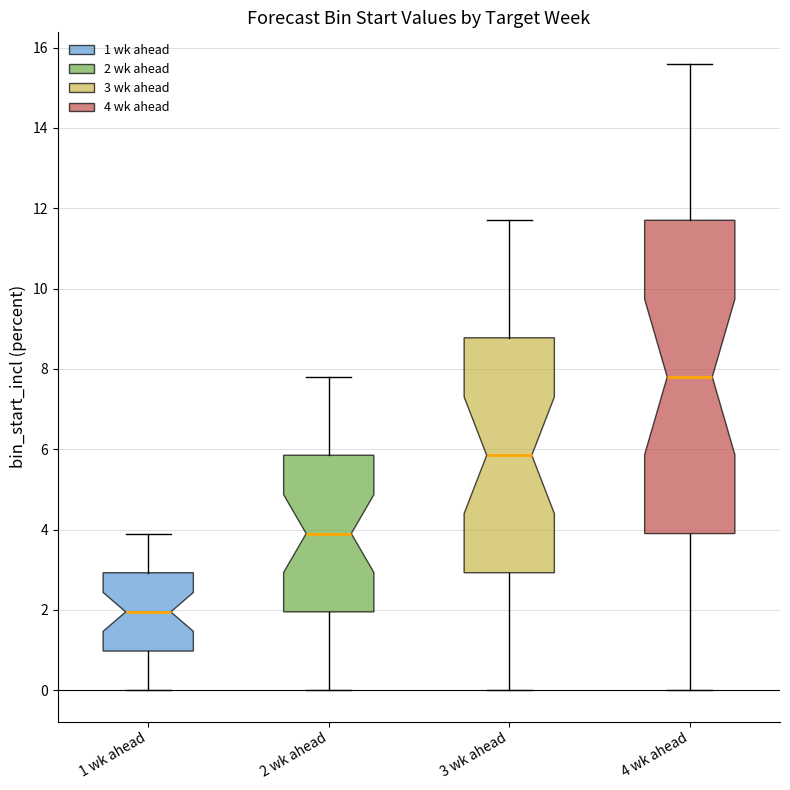

Which box has the lowest median line?

1 wk ahead